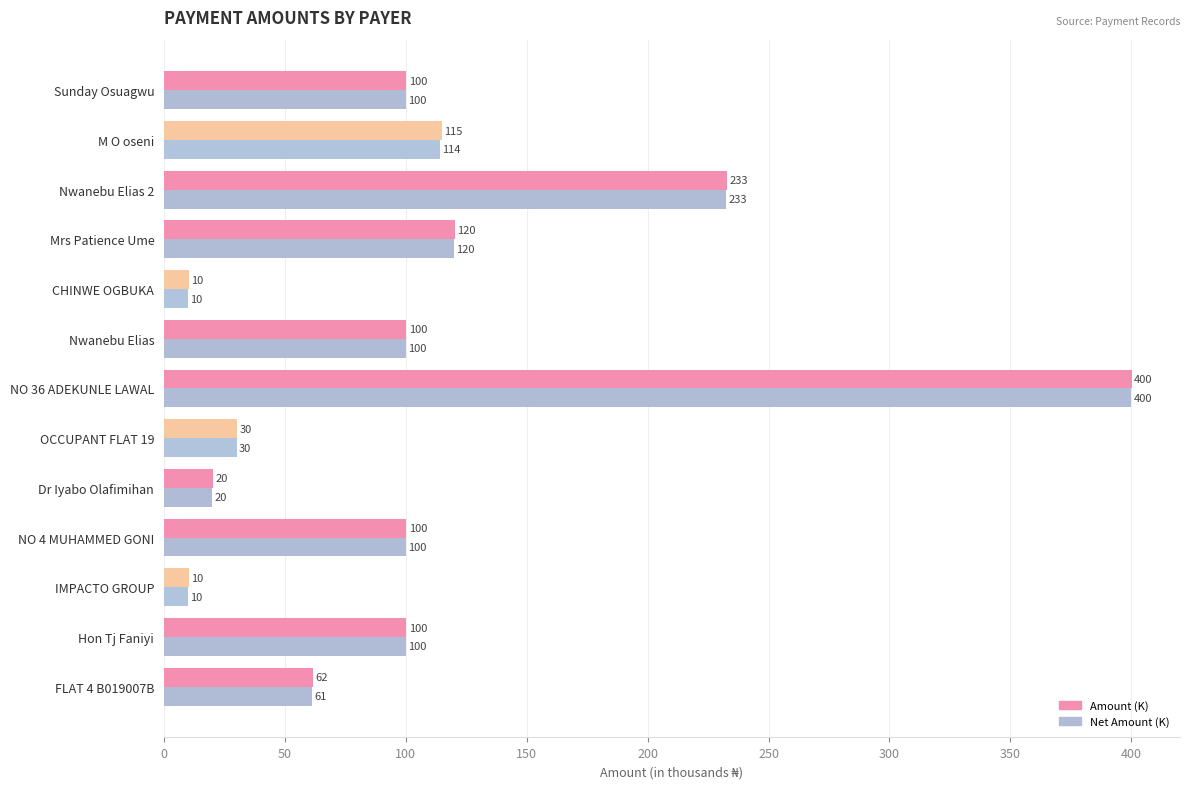

Is it true that Net Amount (K) equals 18.3 at FLAT 4 B019007B?

False